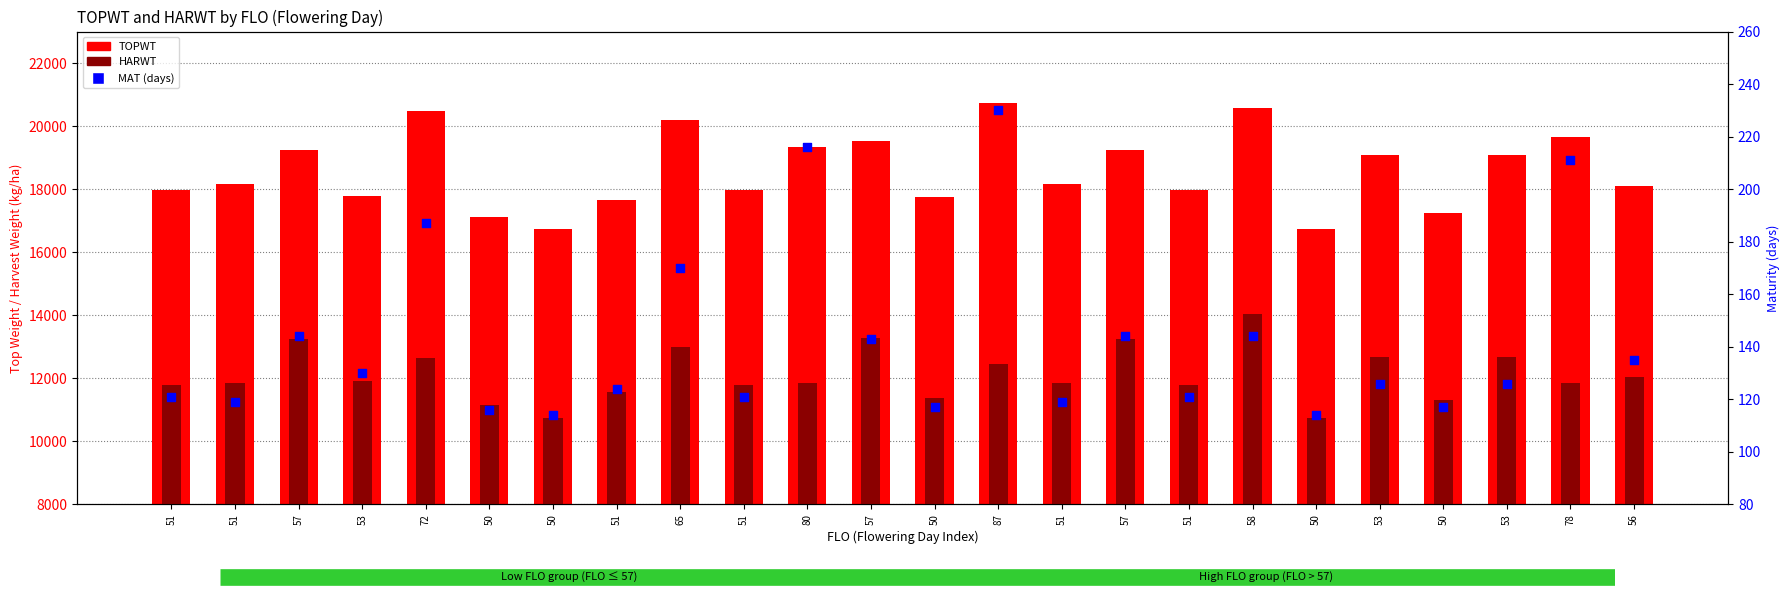

Which series reaches the maximum Y coordinate?

TOPWT